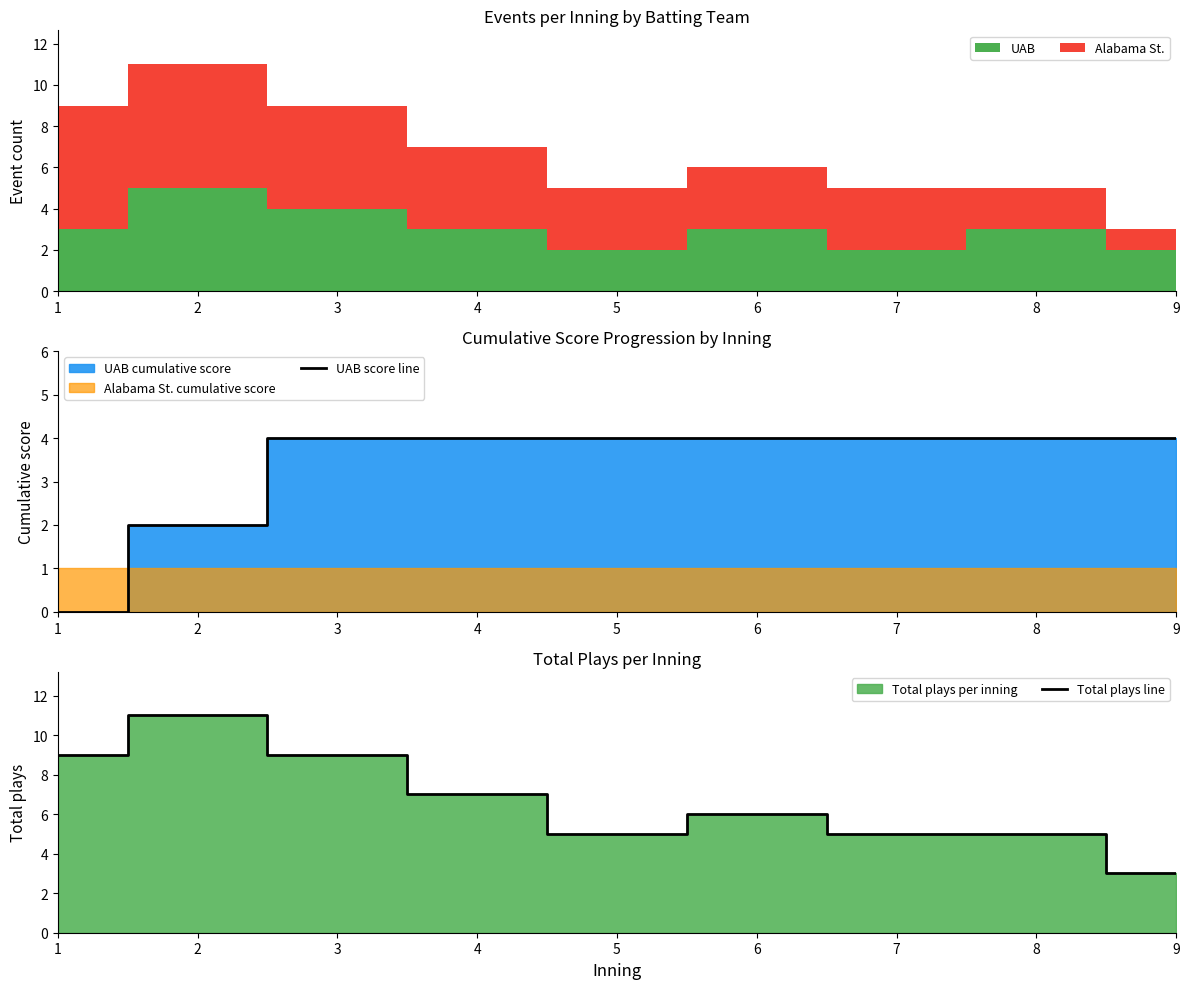

What is the difference between the second highest and minimum values in the Total plays line series?

6